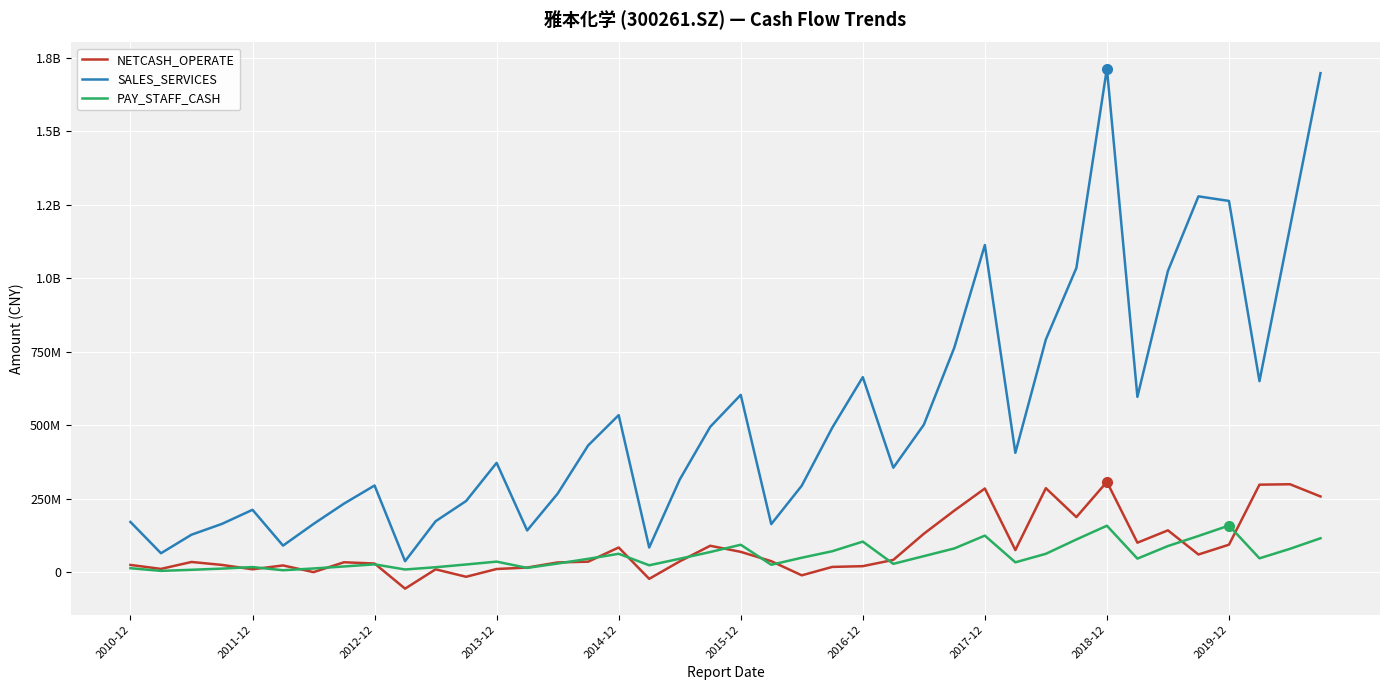

In SALES_SERVICES, how many points are higher than both neighbors (excluding endpoints)?

9